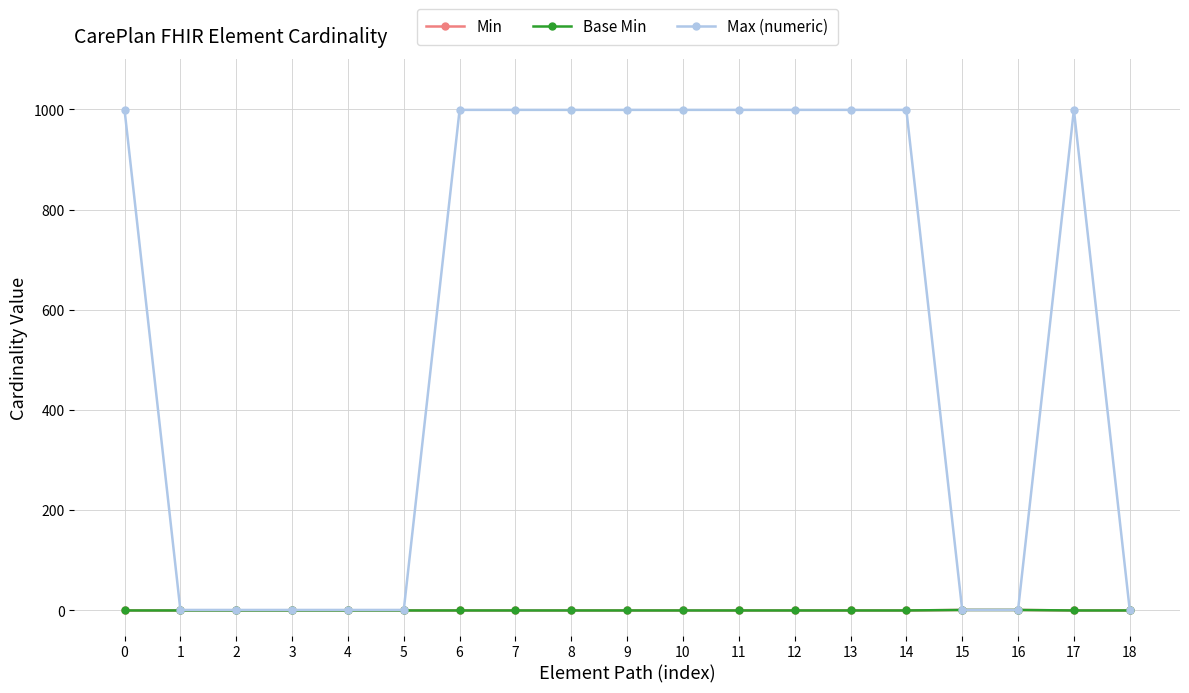

True or false: Max (numeric) and Min intersect in this chart.

False